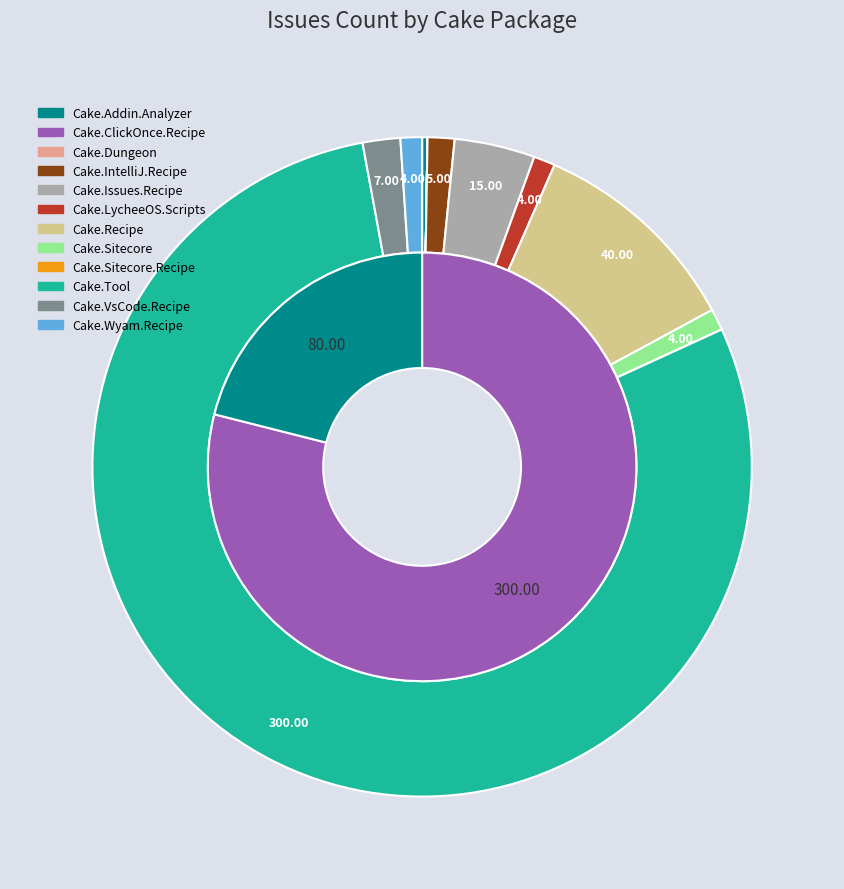

Do Cake.Issues.Recipe and Cake.Wyam.Recipe together represent more than half of the pie?

No